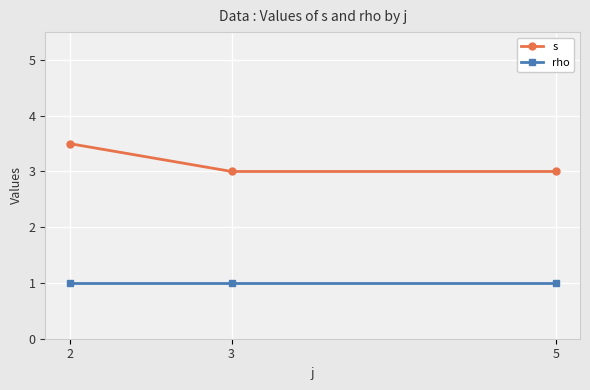

Reading left to right, list all the values displayed in this chart.

s: 2=3.5	3=3.0	5=3.0
rho: 2=1.0	3=1.0	5=1.0